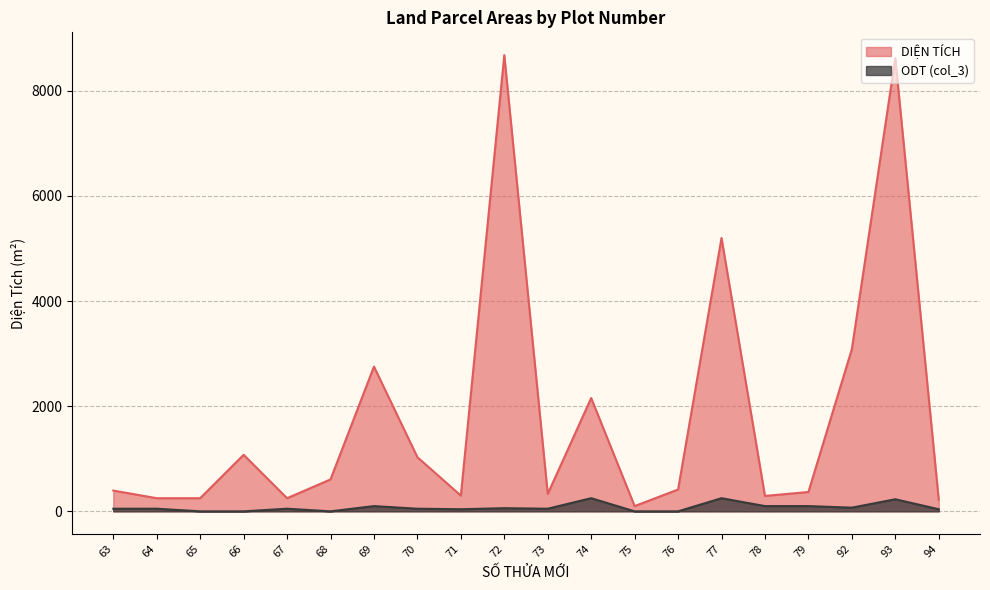

Reading left to right, transcribe all the data shown in this chart.

DIỆN TÍCH: 395	250	250	1075	250	607	2753	1030	299	8676	332	2155	100	415	5199	293	368	3085	8617	221
ODT (col_3): 50	50	0	0	50	0	100	50	40	60	50	250	0	0	250	100	100	70	230	40